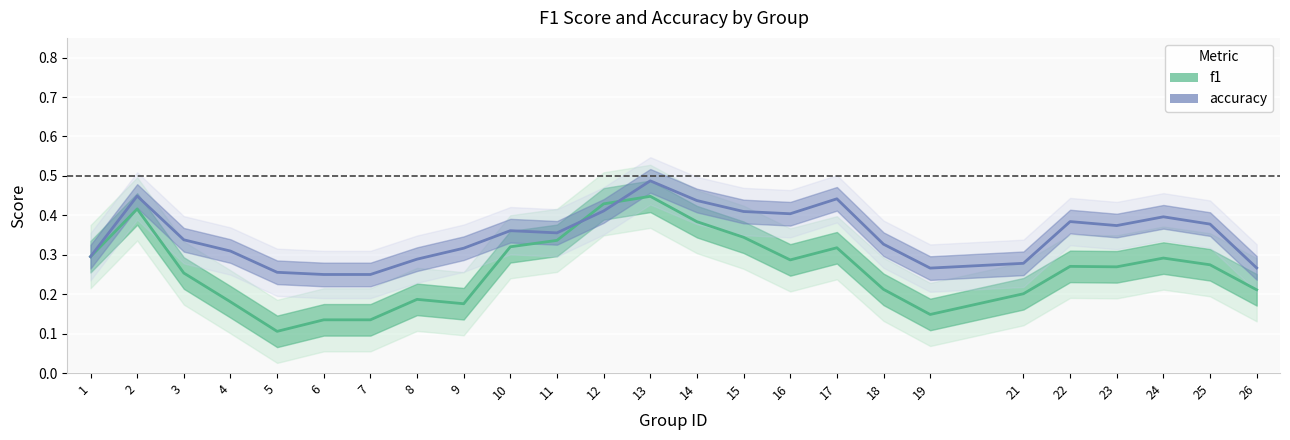

Which has a higher value, 6 or 23?

23